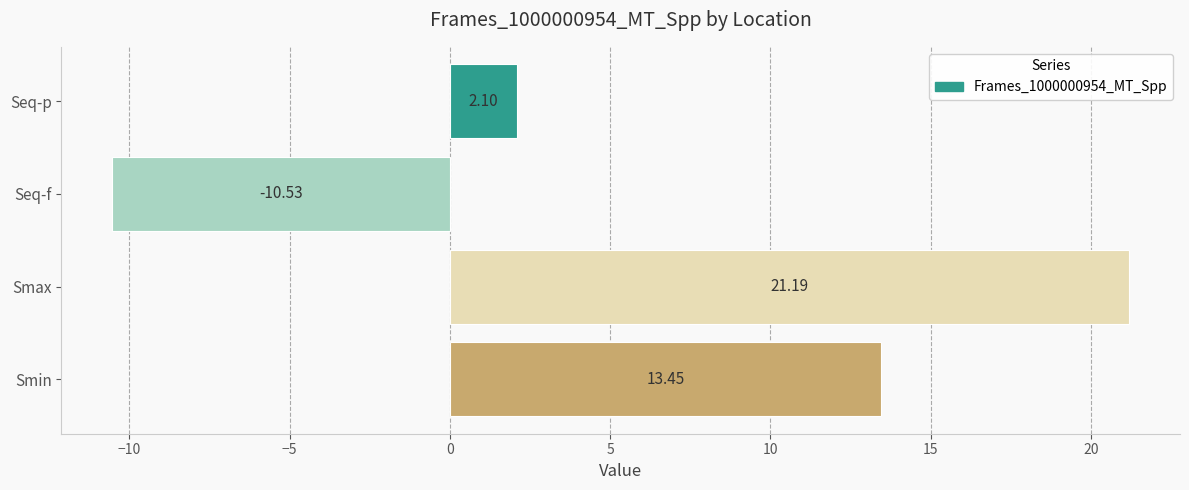

At which label is the value closest to 5?

Seq-p